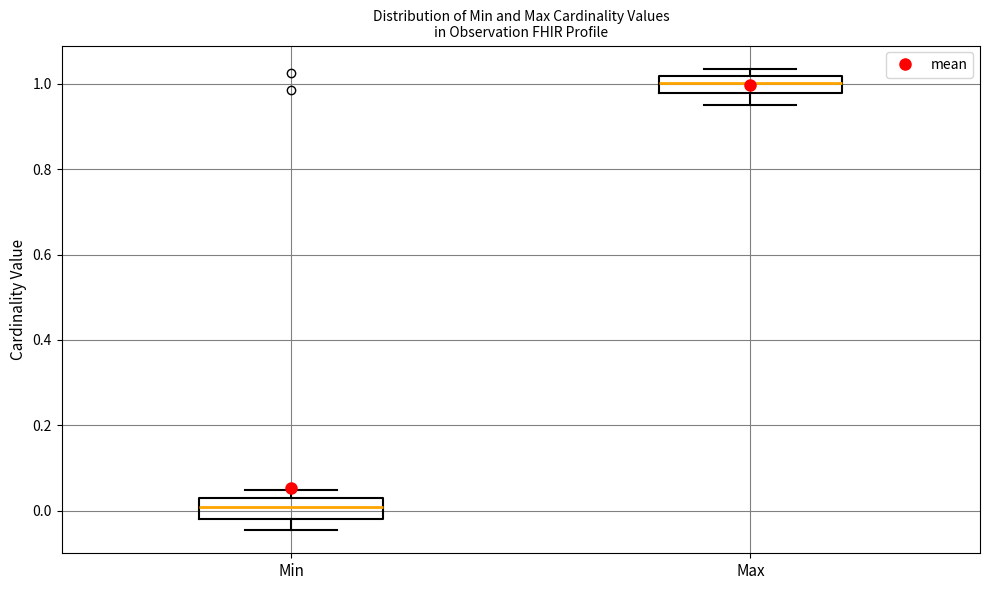

Where does the lower whisker of the box for Max end on the y-axis? The values are not printed on the chart, so give them approximately, as read against the axis.

0.96